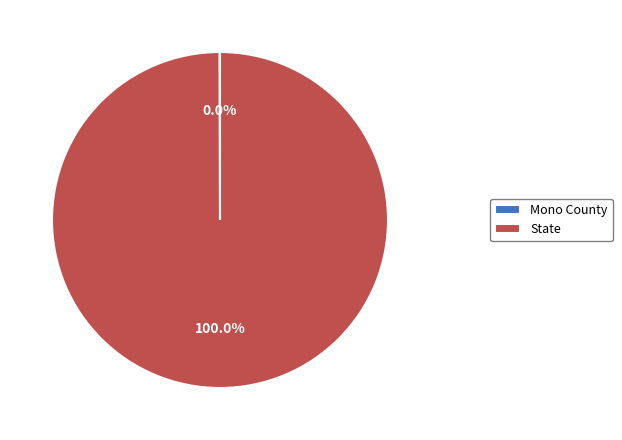

Which slice represents more than half of the pie?

State